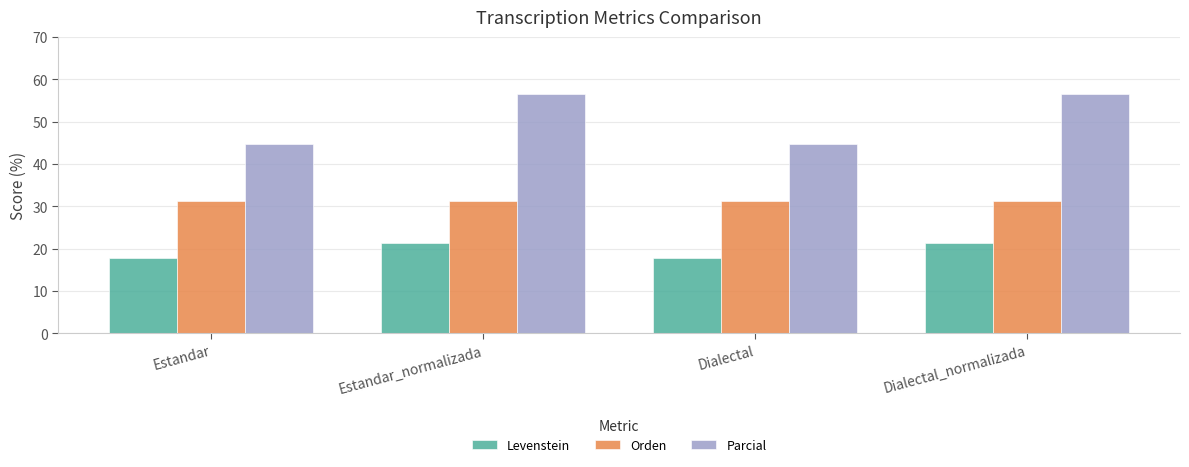

True or false: Orden has a value of 31.3 at Estandar.

True